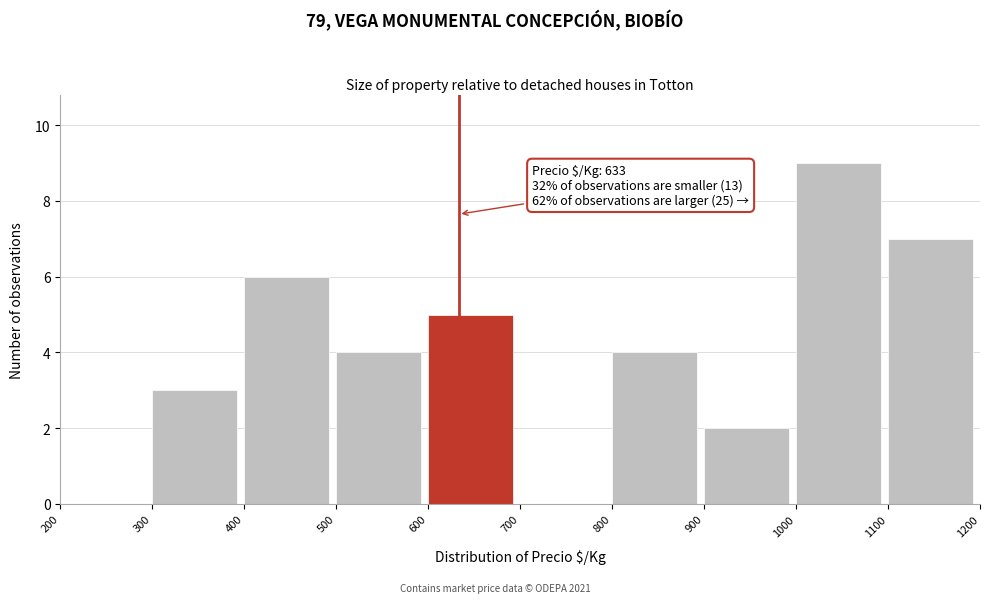

Which range on the x-axis has the tallest bar?

1000 to 1100